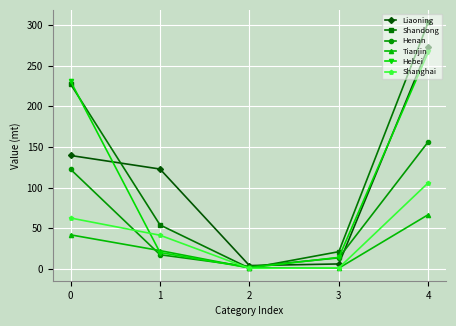

Is it true that Shandong equals 116.7 at 0?

False